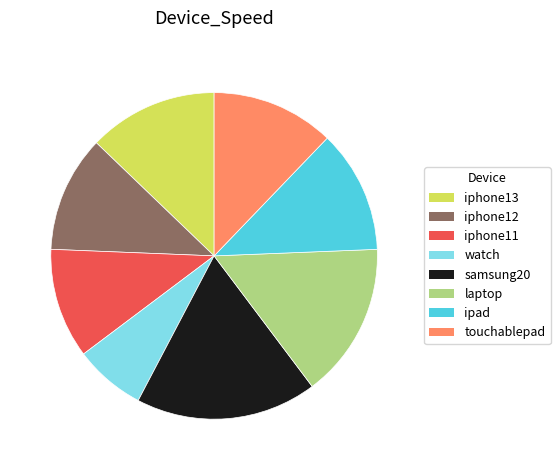

How many segments does this pie chart have?

8